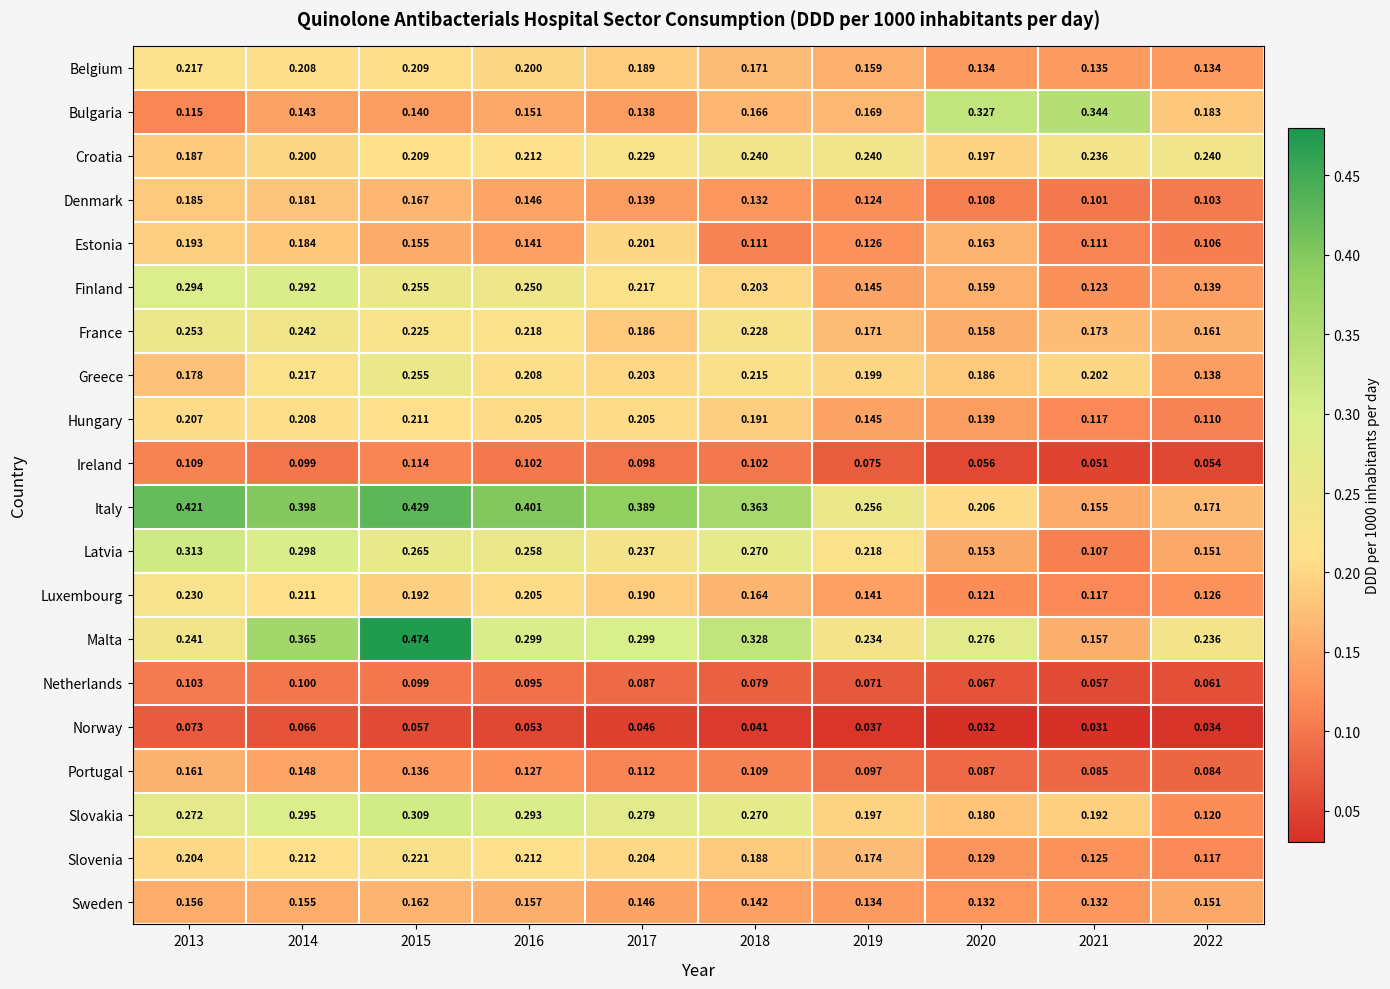

How many distinct data groups are displayed?

20